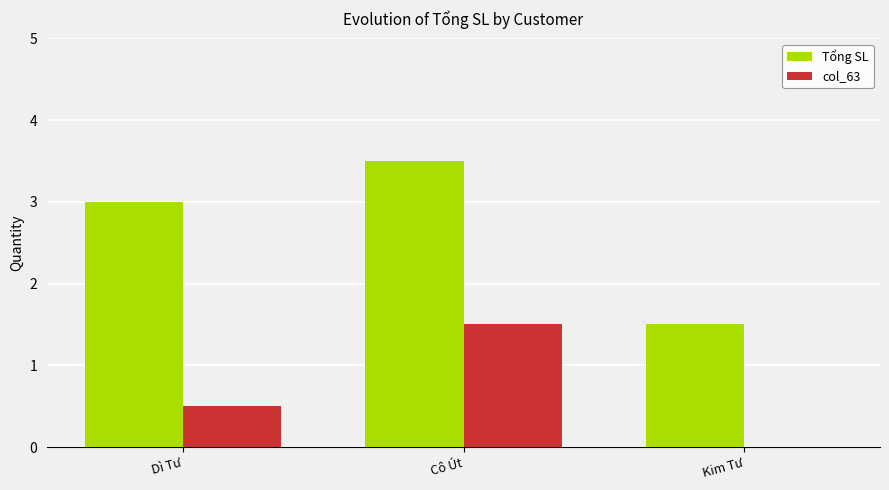

What is the maximum value shown in the chart?

3.5